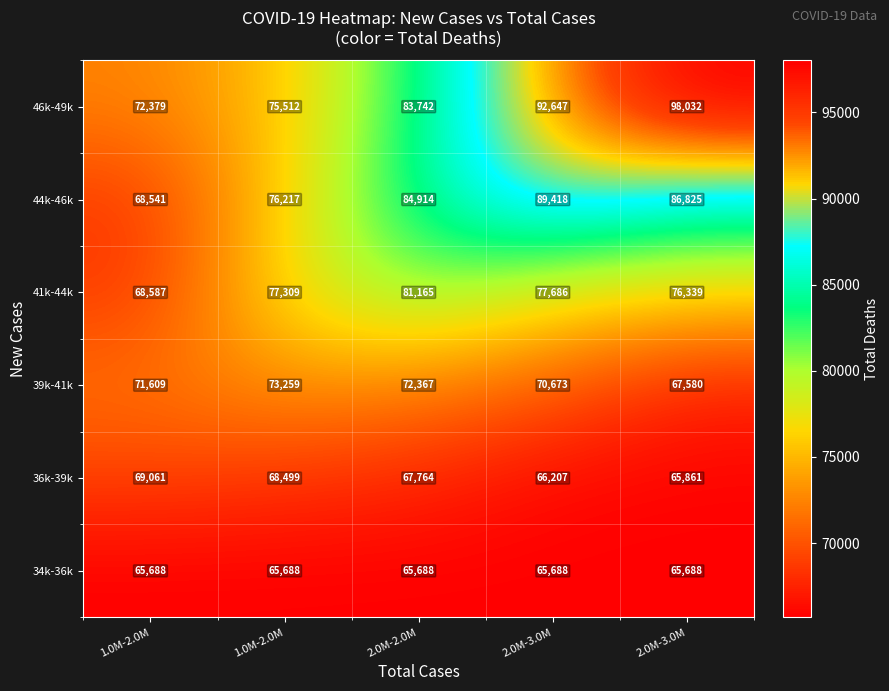

Which category has the highest value across all series?

2.0M-3.0M